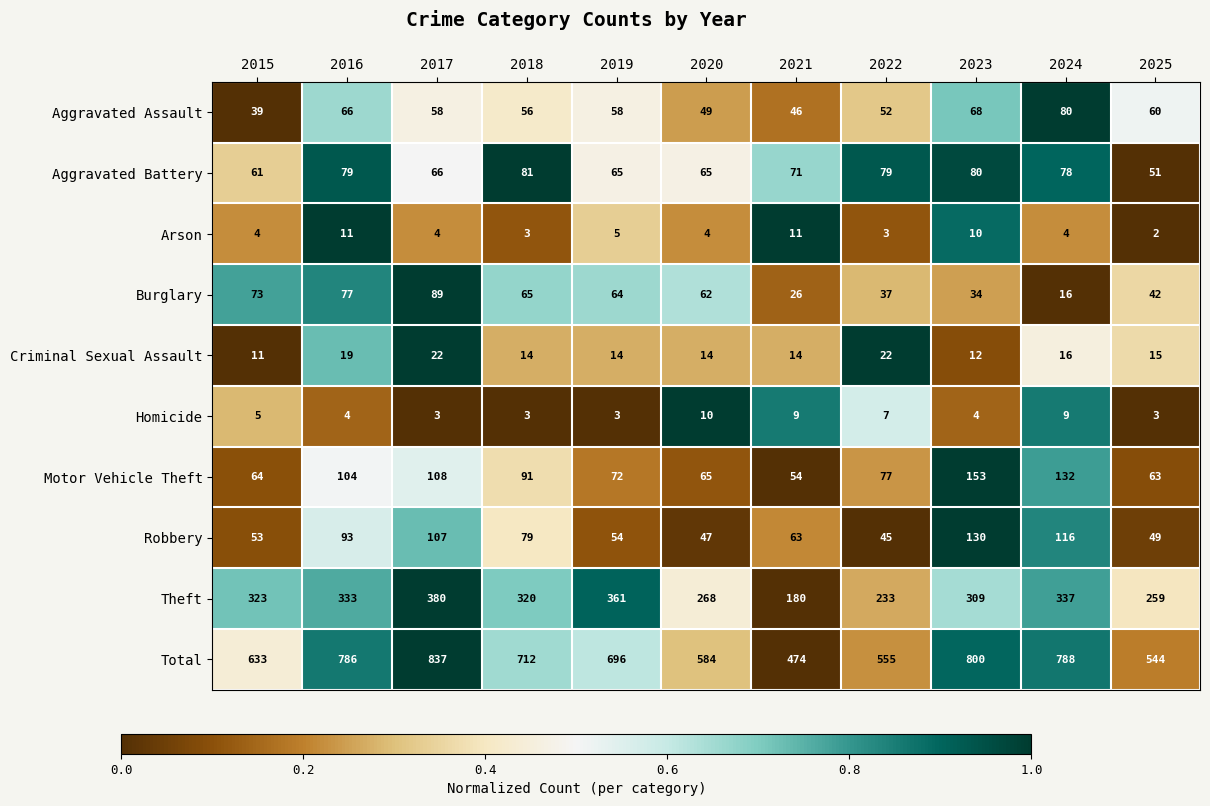

What is the difference between the maximum and minimum values in the Arson series?

9